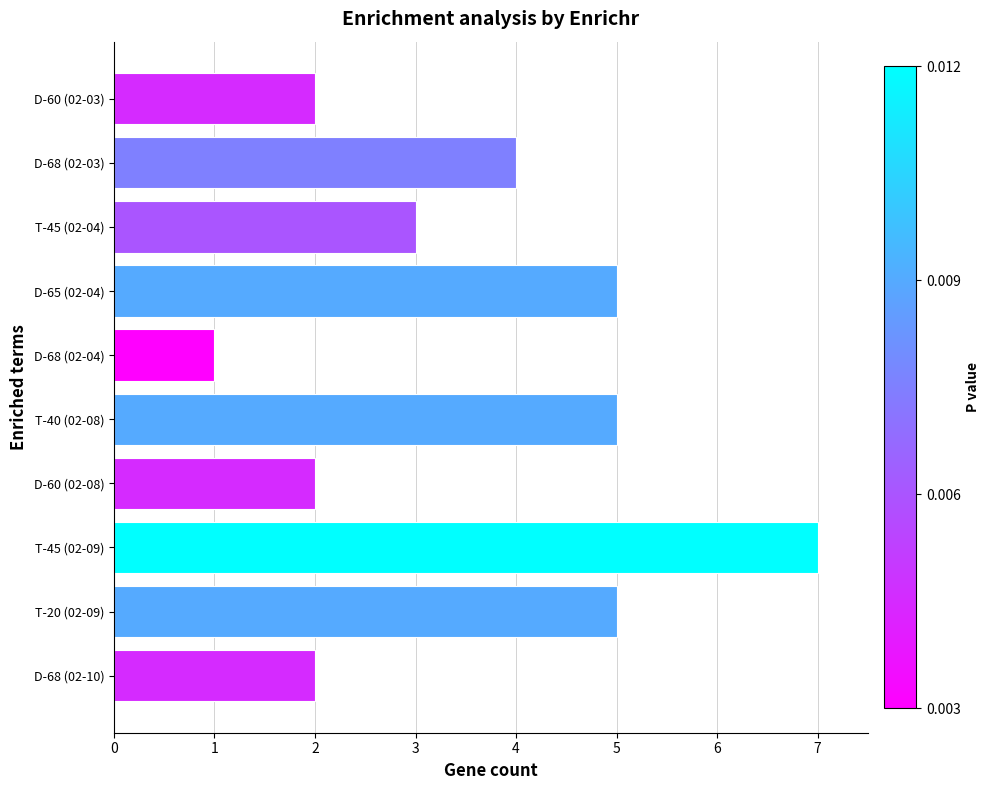

What is the label of the 2nd bar from the top?

D-68 (02-03)